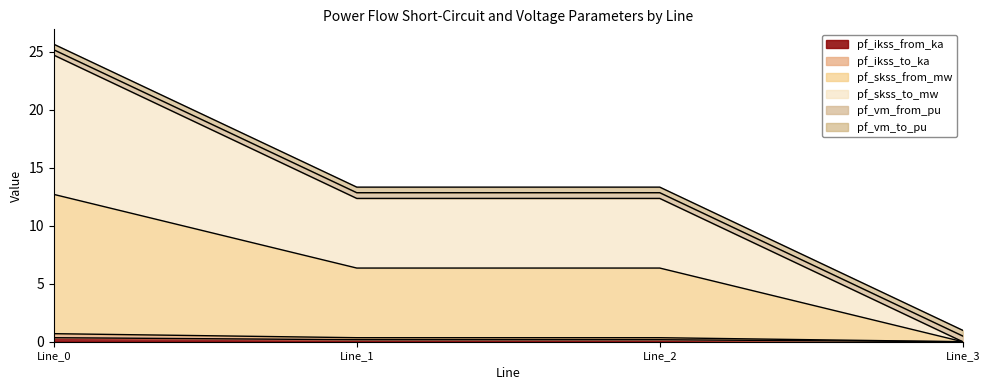

What value does the pf_ikss_to_ka series have at Line_1?

0.3